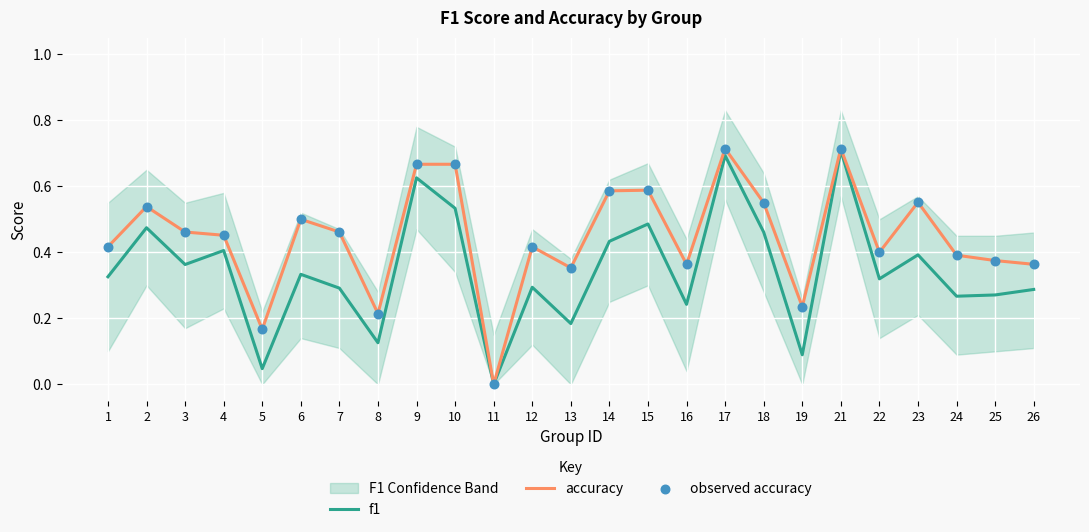

Which series has the largest Y range (max minus min)?

accuracy